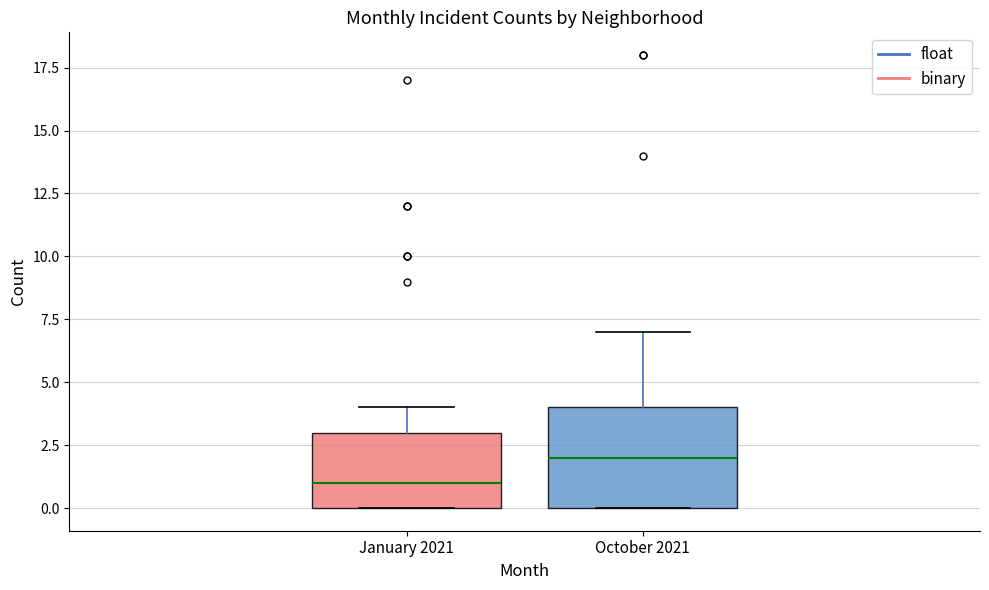

Which box is the tallest, from its lower edge to its upper edge?

October 2021